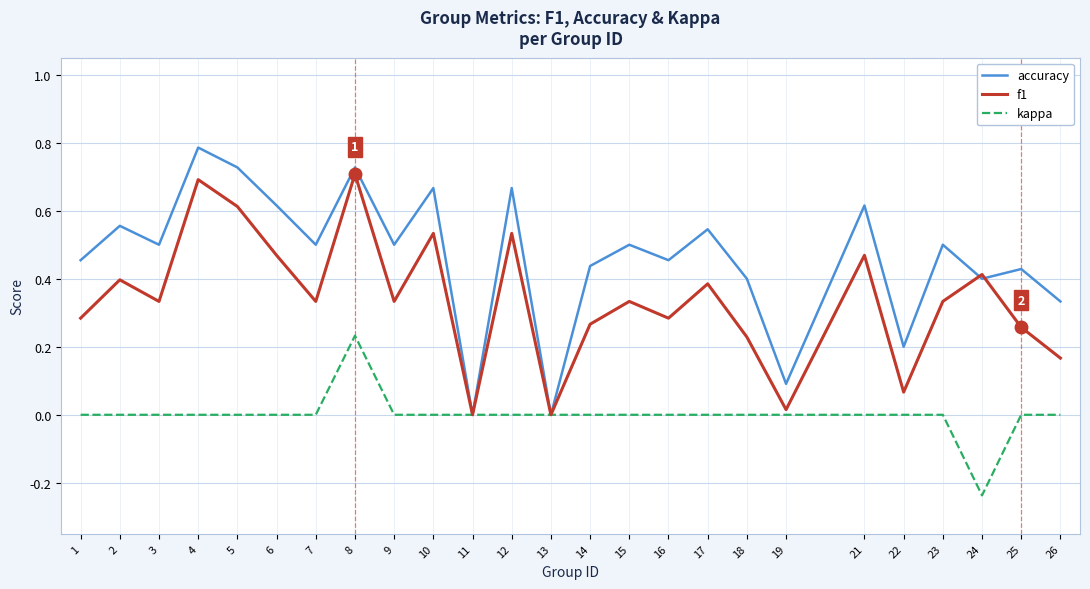

How many categories are shown in the chart?

25